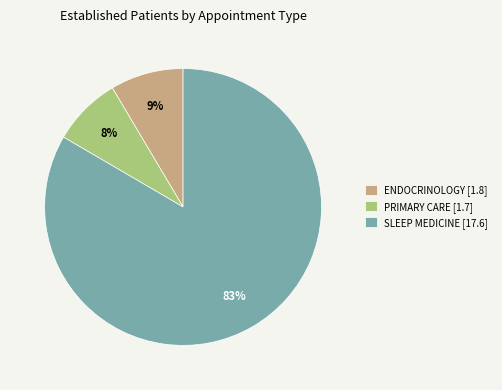

True or false: PRIMARY CARE [1.7] accounts for 8% of the total.

True